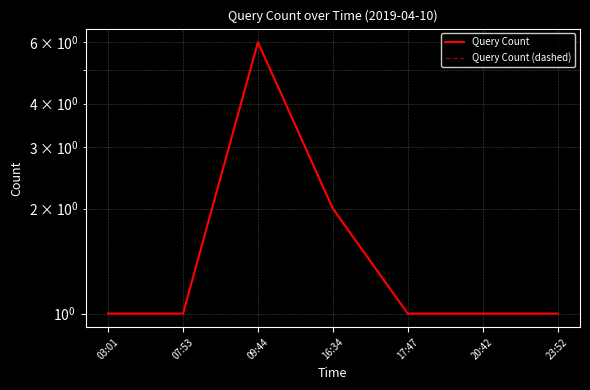

Reading left to right, extract all data points from this chart.

Query Count: 03:01=1	07:53=1	09:44=6	16:34=2	17:47=1	20:42=1	23:52=1
Query Count (dashed): 03:01=1	07:53=1	09:44=6	16:34=2	17:47=1	20:42=1	23:52=1